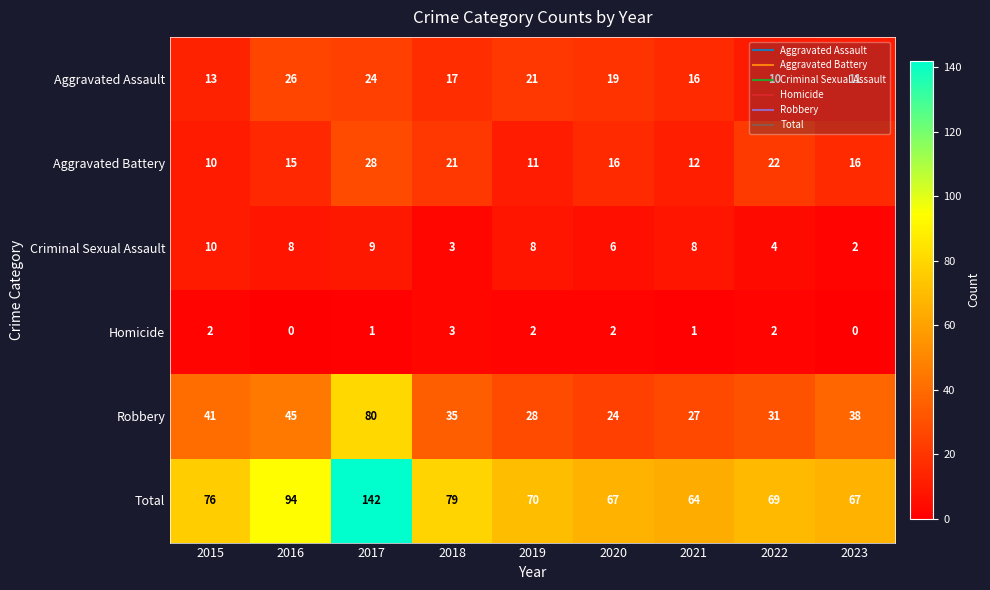

What is the approximate value of Robbery at 2019?

28